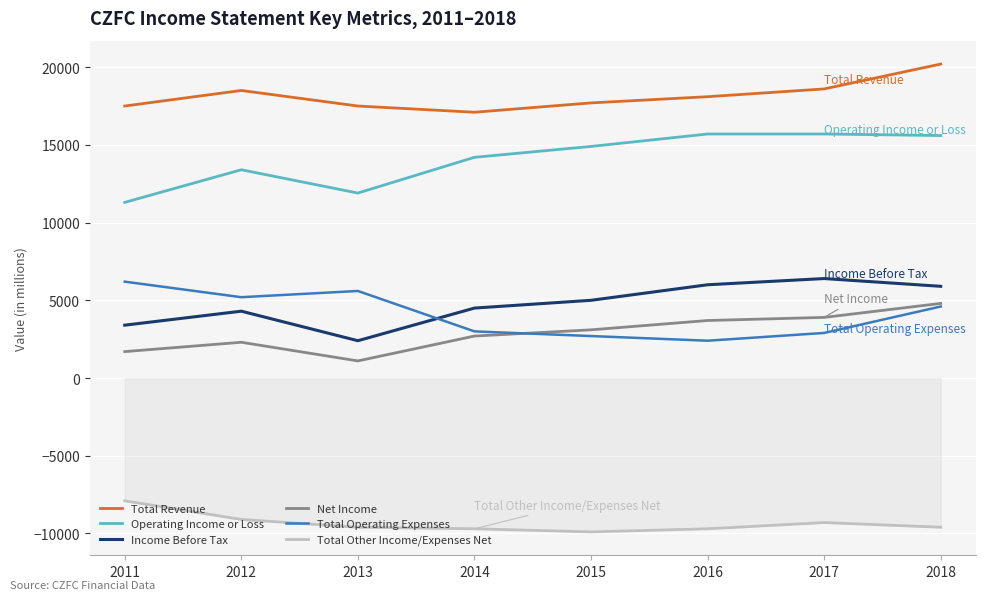

True or false: Total Other Income/Expenses Net and Operating Income or Loss intersect in this chart.

False